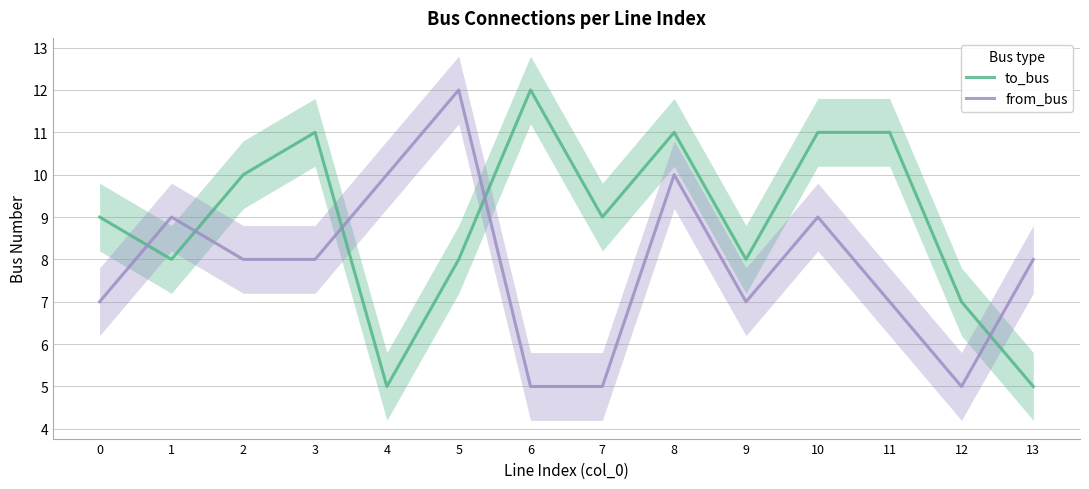

Count the number of data series in this chart.

2